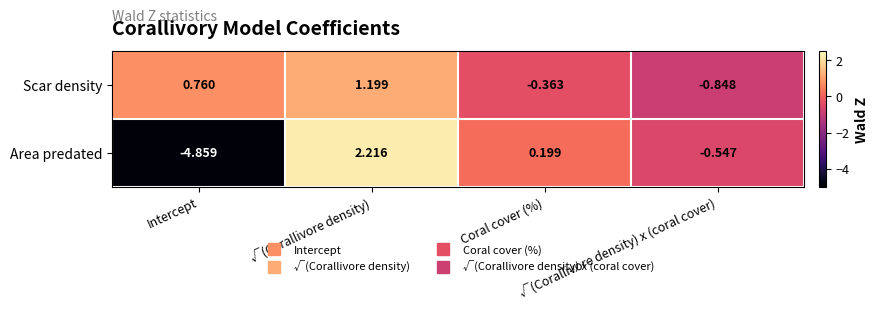

Rank the series by their average value, from highest to lowest.

Scar density, Area predated